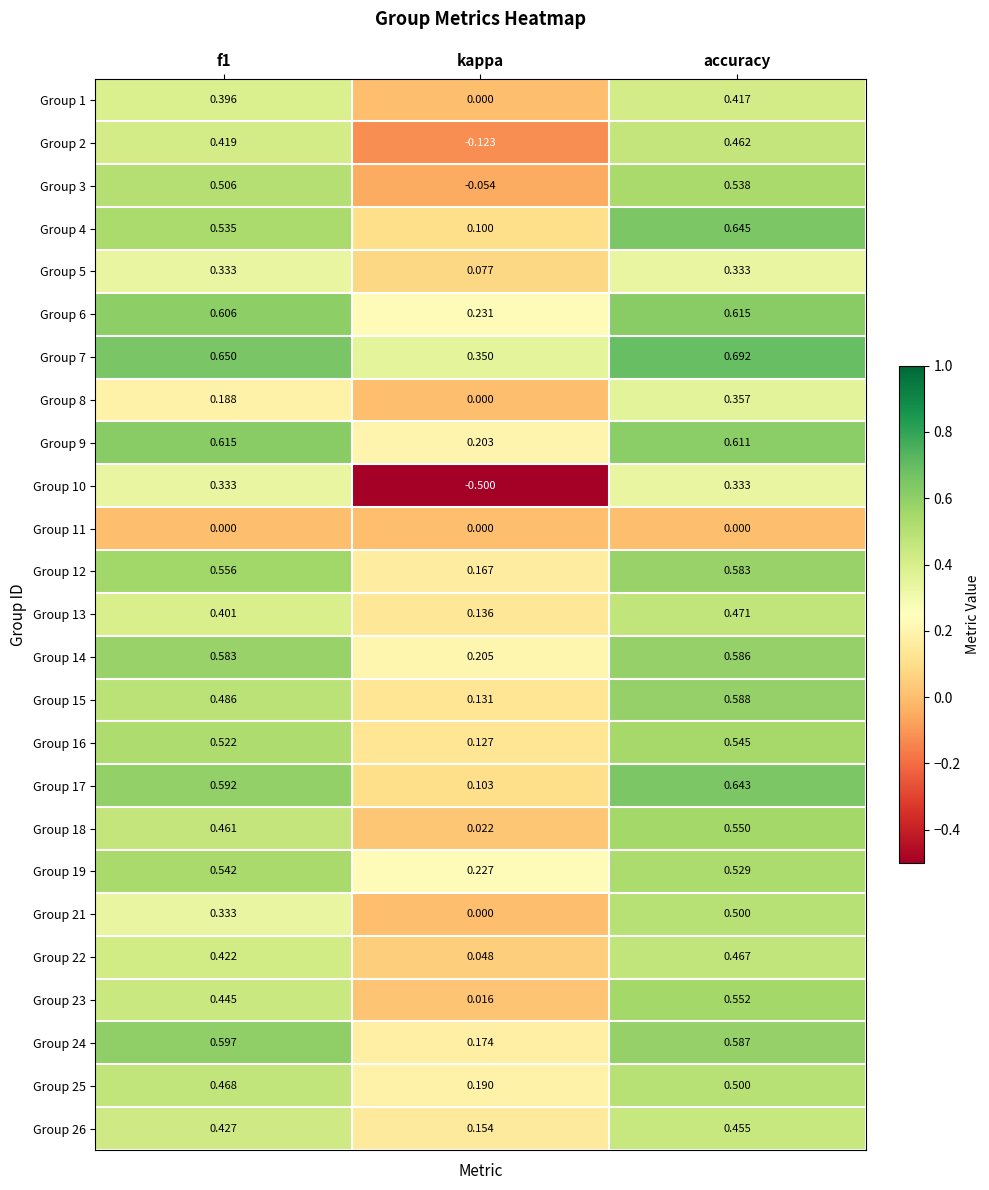

At which category is the sum across all series the highest?

accuracy